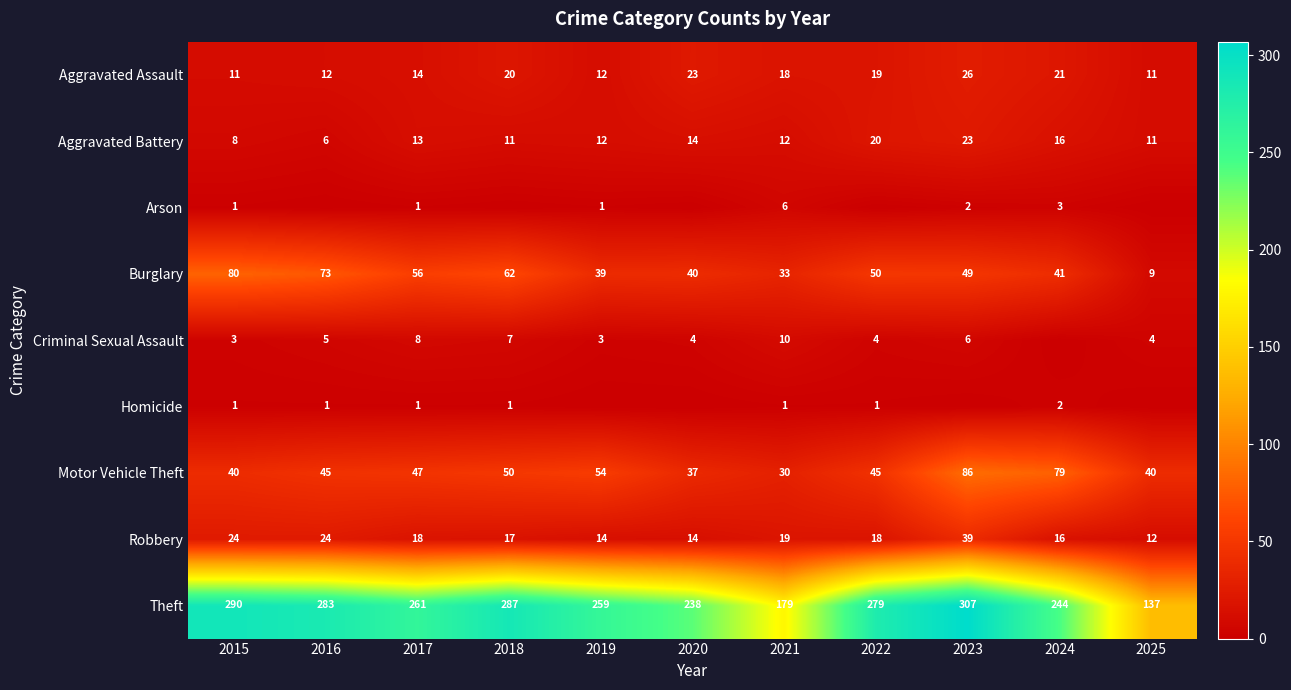

True or false: Criminal Sexual Assault has a value of 7 at 2018.

True